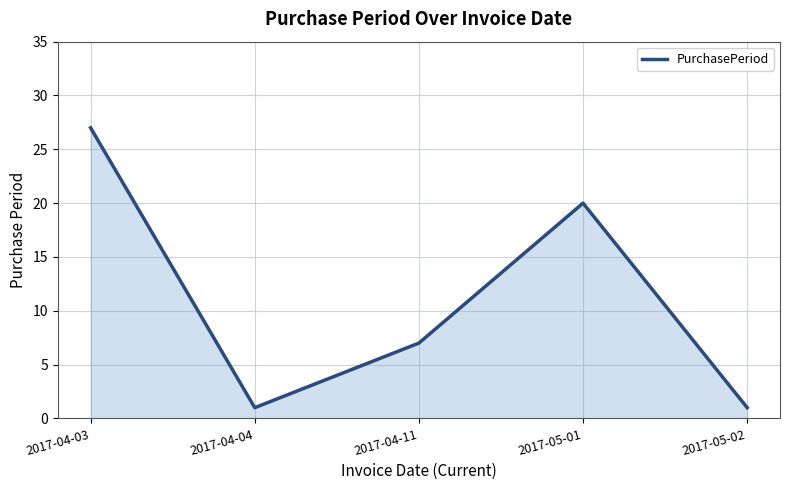

Which label corresponds to the largest value in the chart?

2017-04-03